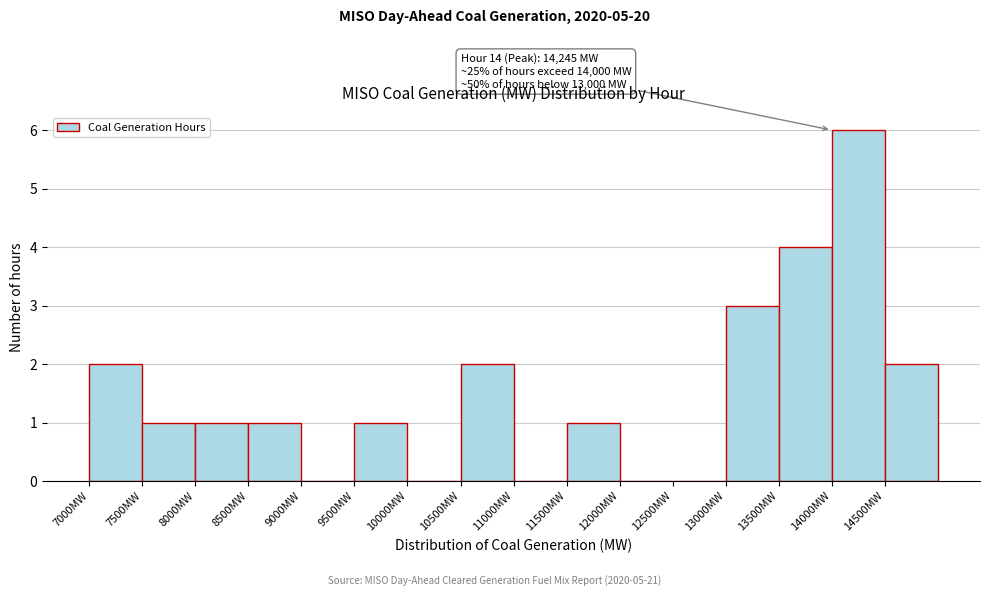

Which range on the x-axis has the tallest bar?

14000 to 14500